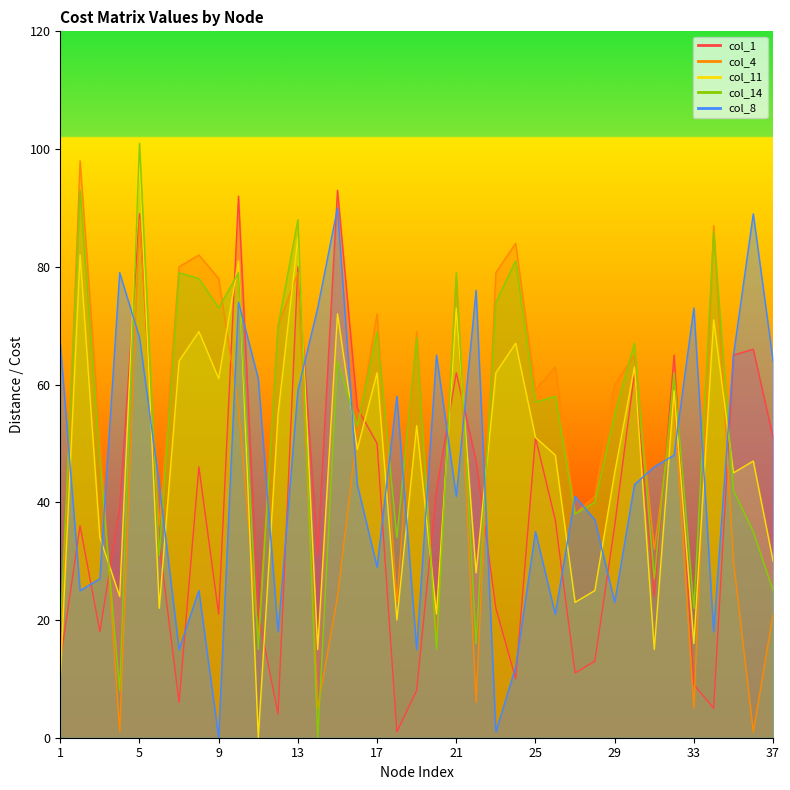

What is the greatest value displayed?

101